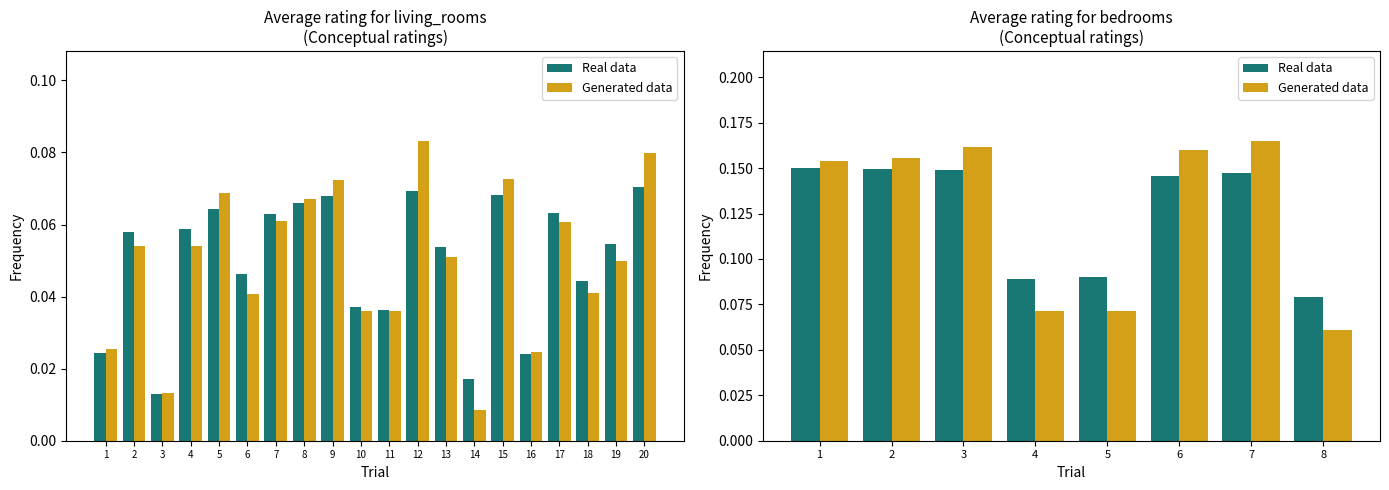

The value of Generated data at 6 is 0.2. True or false?

True